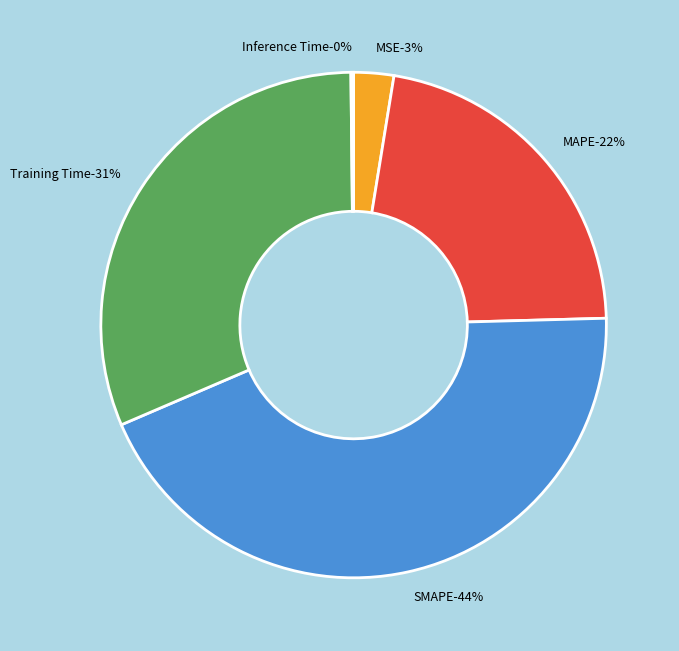

Does any single category account for the majority?

No